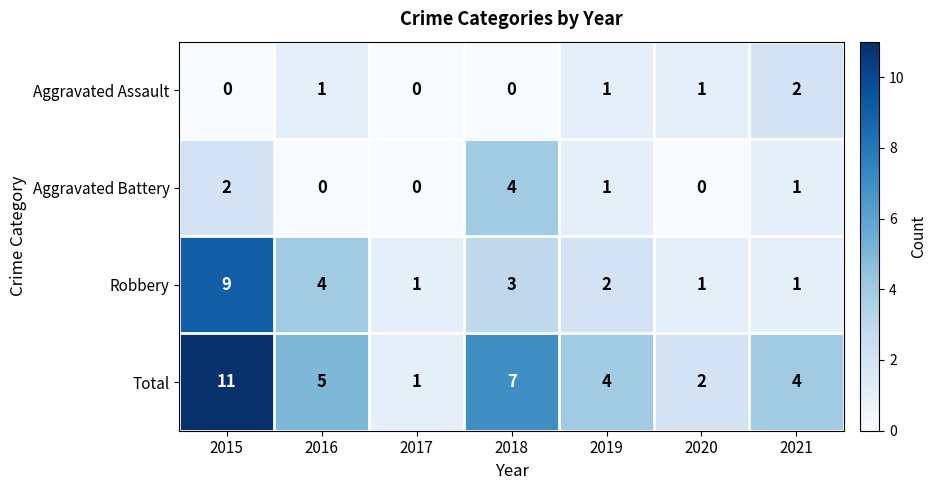

Reading right to left, list all the values displayed in this chart.

Aggravated Assault: 2	1	1	0	0	1	0
Aggravated Battery: 1	0	1	4	0	0	2
Robbery: 1	1	2	3	1	4	9
Total: 4	2	4	7	1	5	11